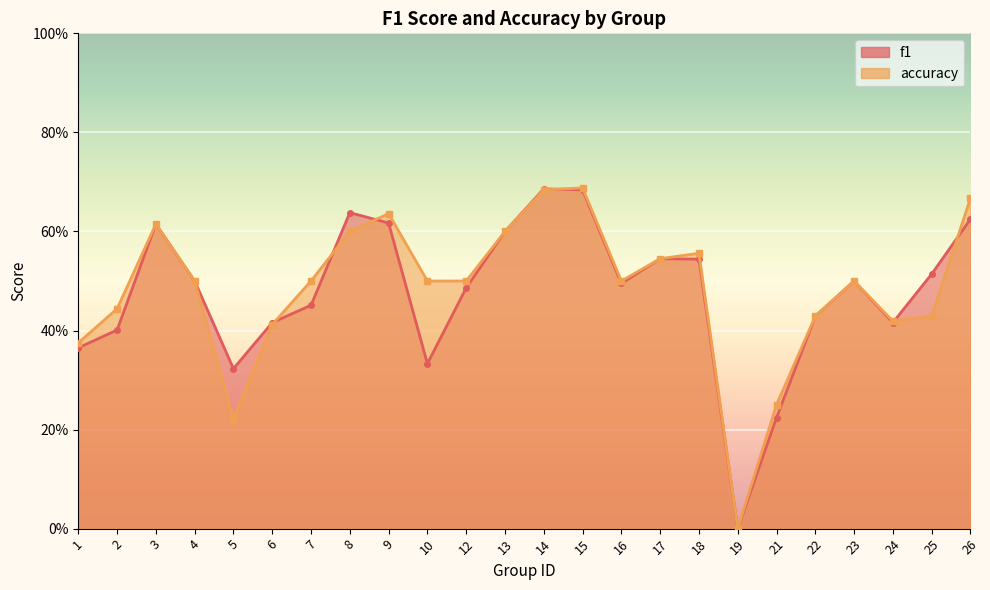

Where is the first local minimum for f1?

5